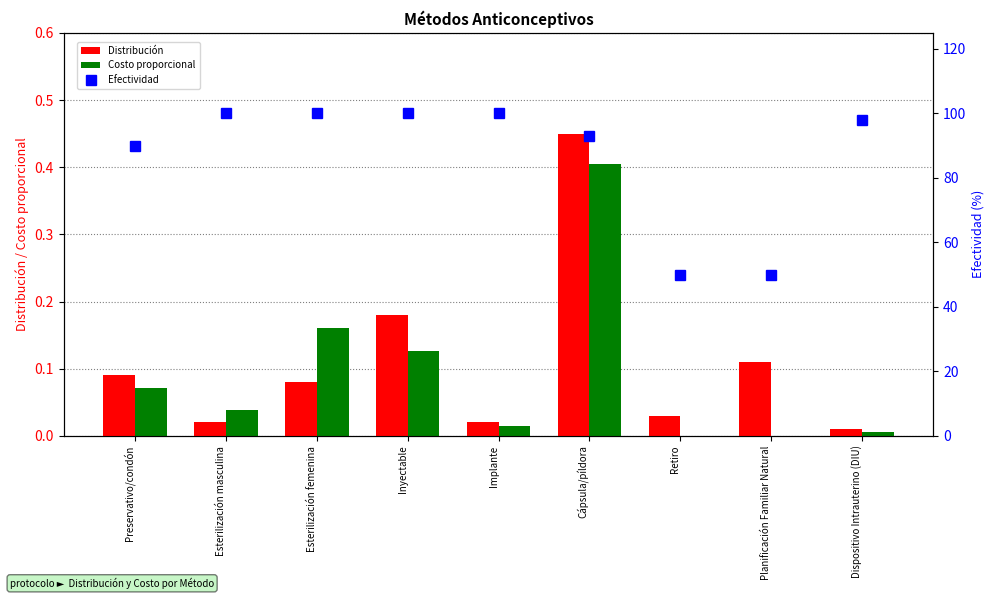

Between Esterilización femenina and Planificación Familiar Natural, which is larger?

Planificación Familiar Natural